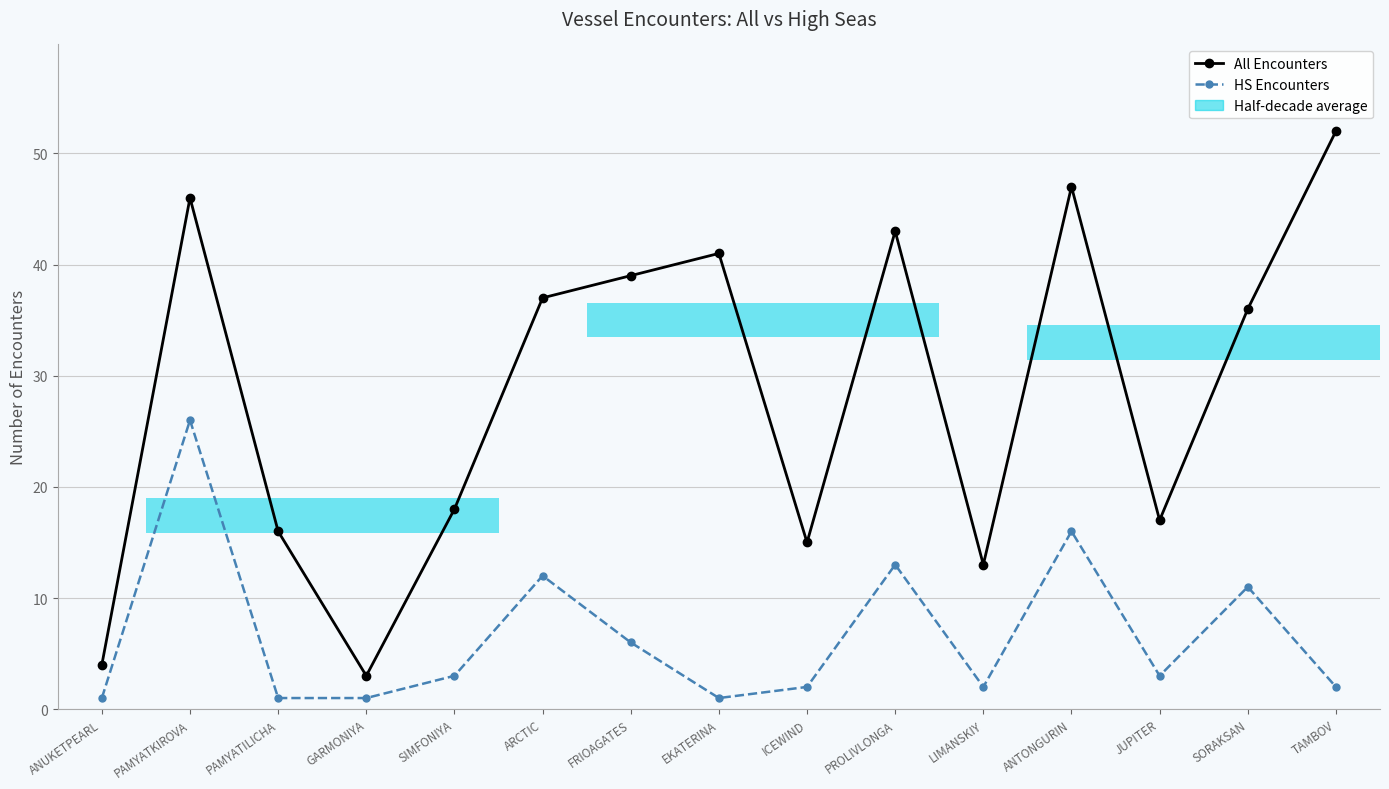

What is the value of the All Encounters bar at the 11th from the left?

13